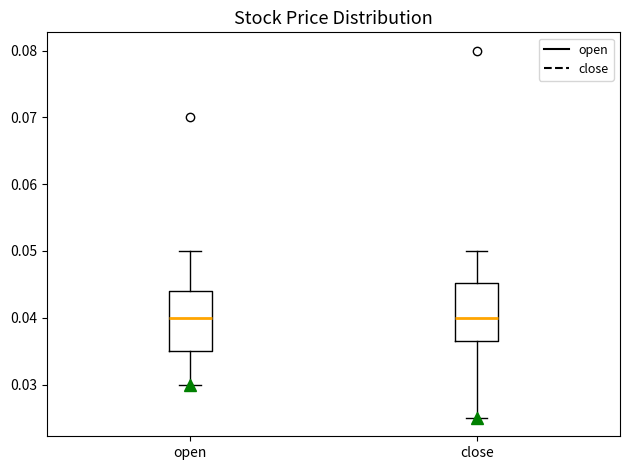

Where does the lower whisker of the box for open end on the y-axis? The values are not printed on the chart, so give them approximately, as read against the axis.

0.030